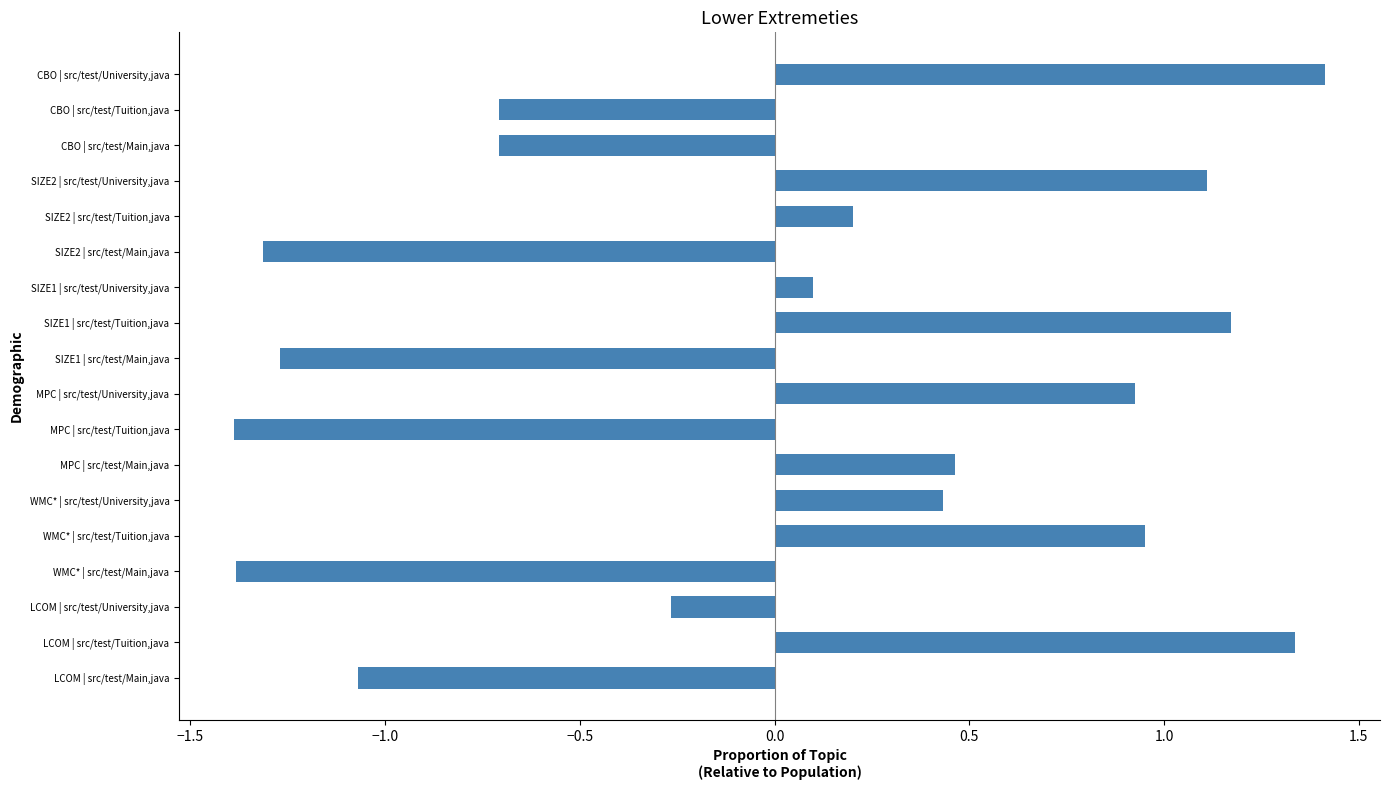

What is the smallest value displayed?

-1.4